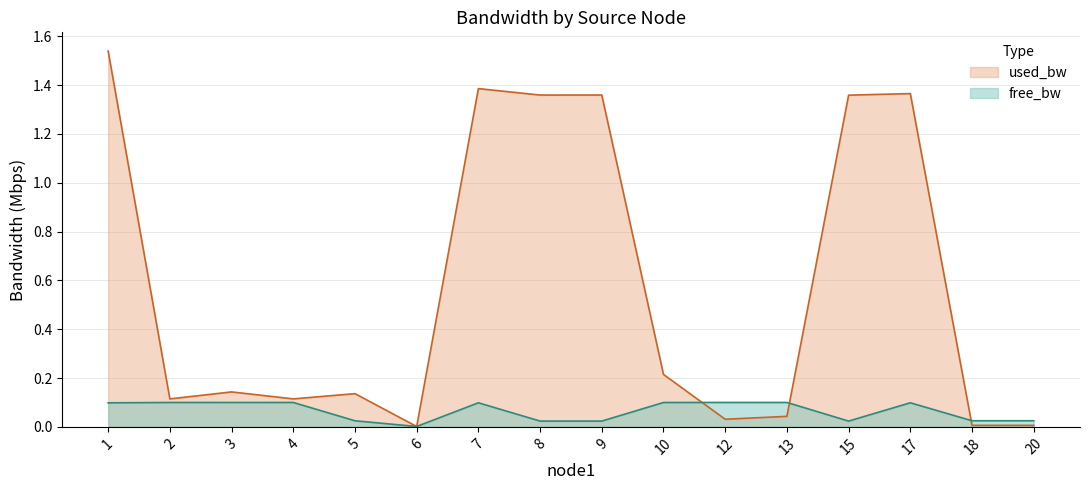

Which series has the largest total across all categories?

used_bw